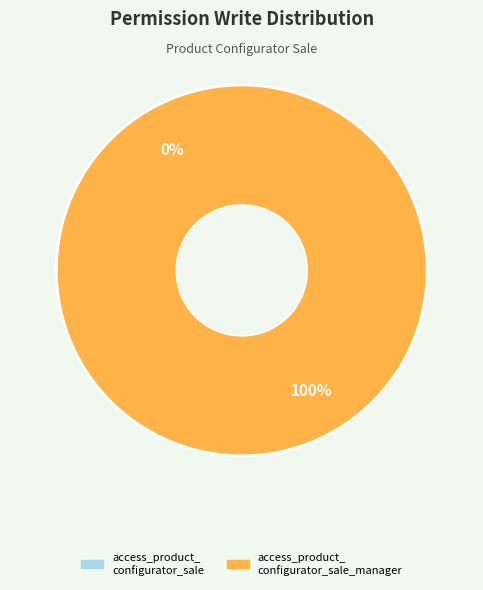

How many segments does this pie chart have?

2